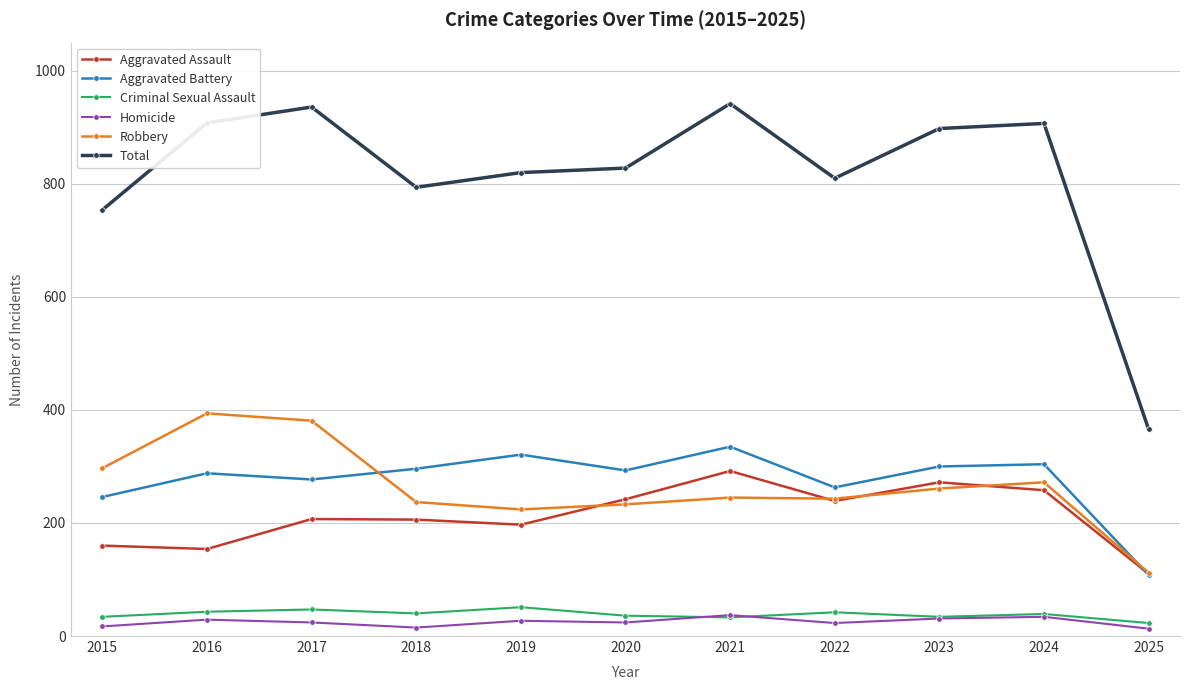

Between 2023 and 2025, which series saw the biggest shift?

Total